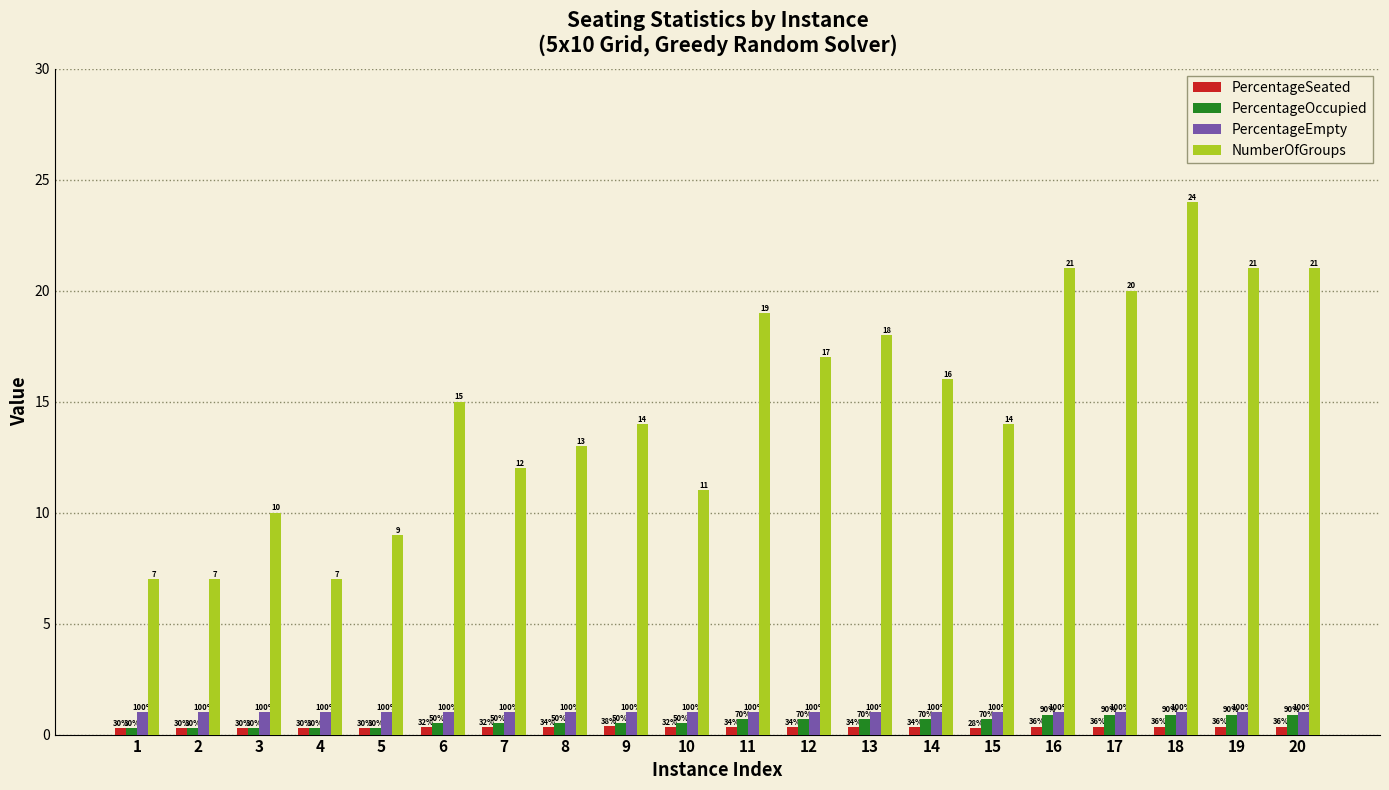

Which series has the widest spread of values?

NumberOfGroups